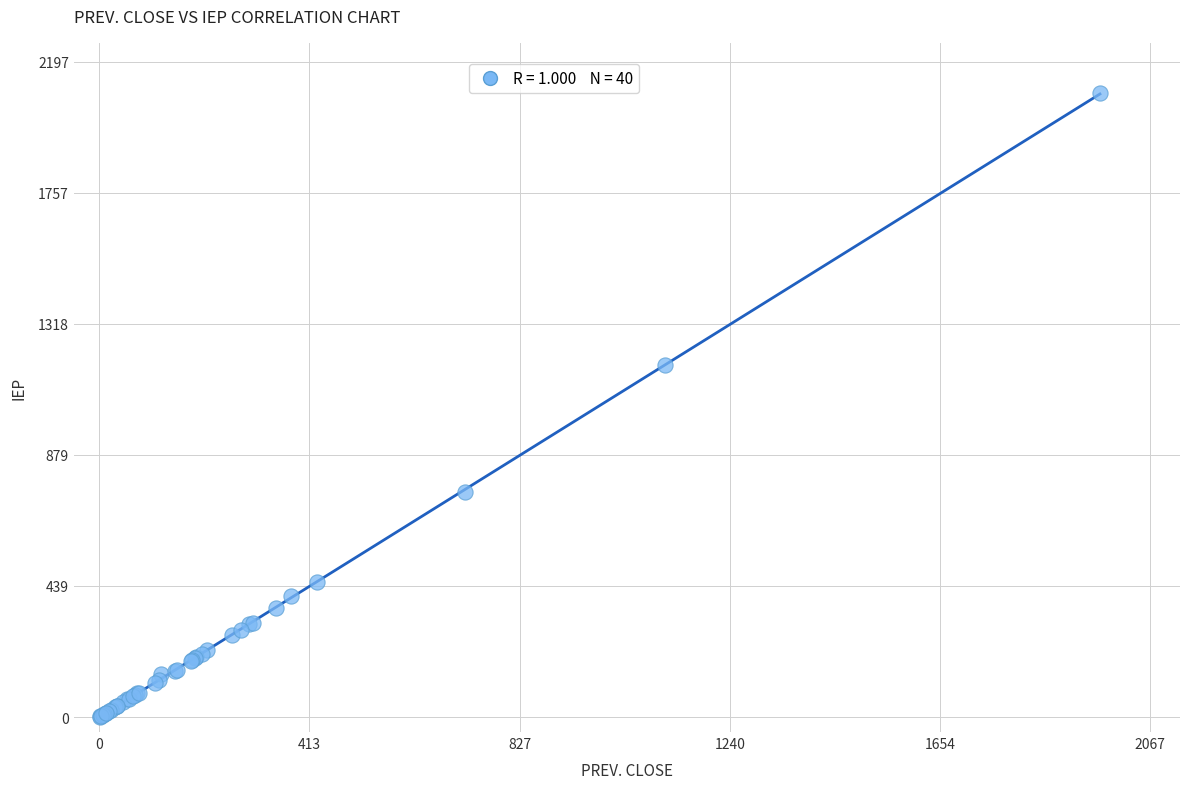

What Y value in the scatter plot is closest to 1046?

1180.0